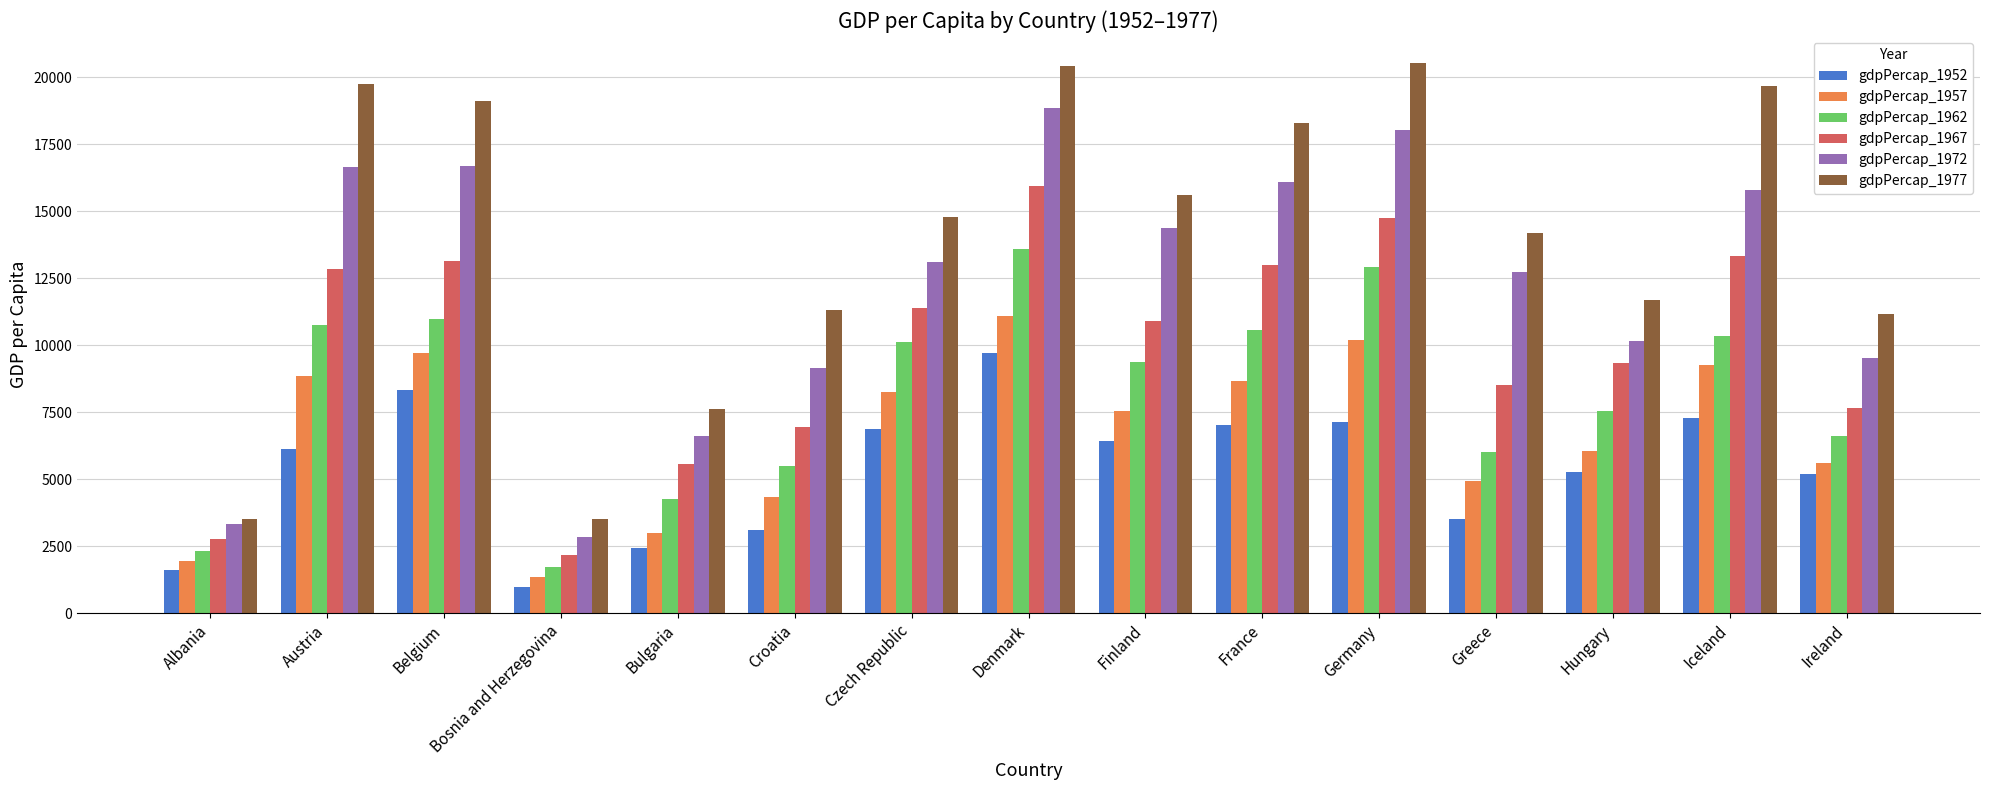

What is the spread (max minus min) of values at Bosnia and Herzegovina?

2554.9